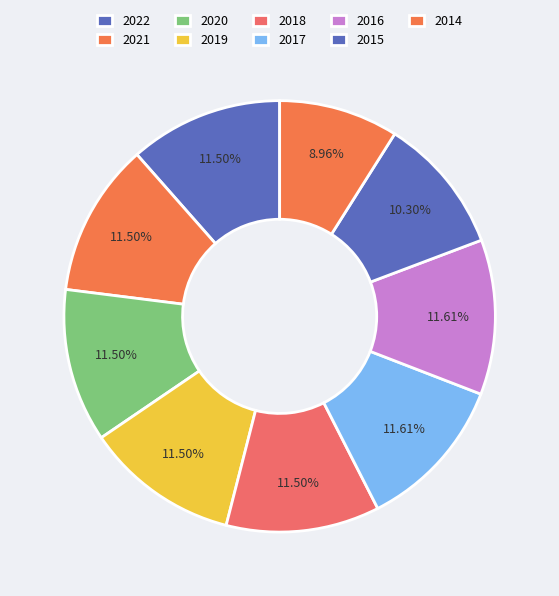

Which slice is the largest?

2017